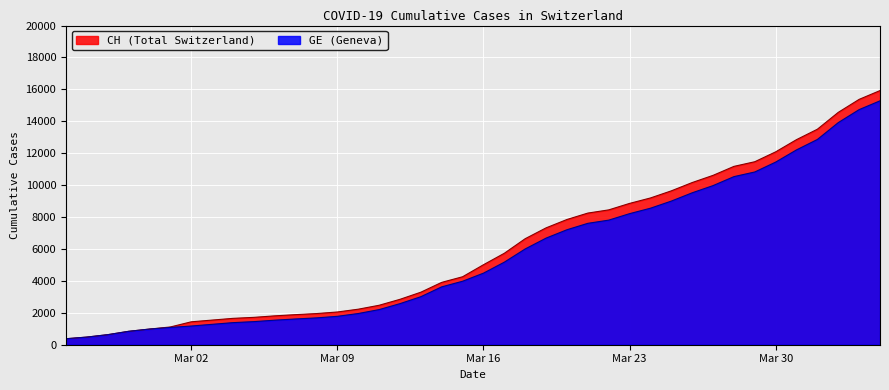

True or false: GE and CH intersect in this chart.

False